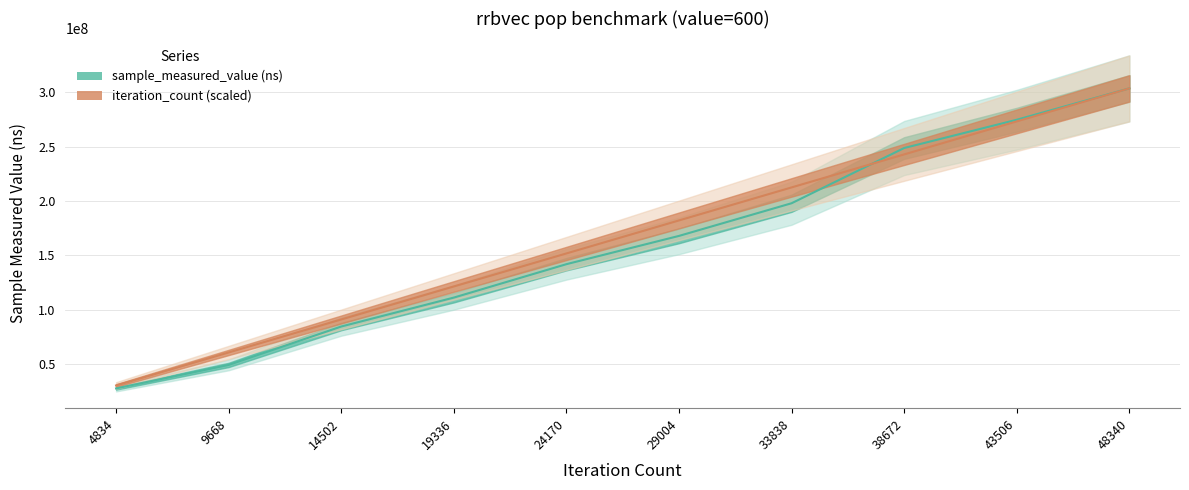

Which has a higher value, 29004 or 14502?

29004